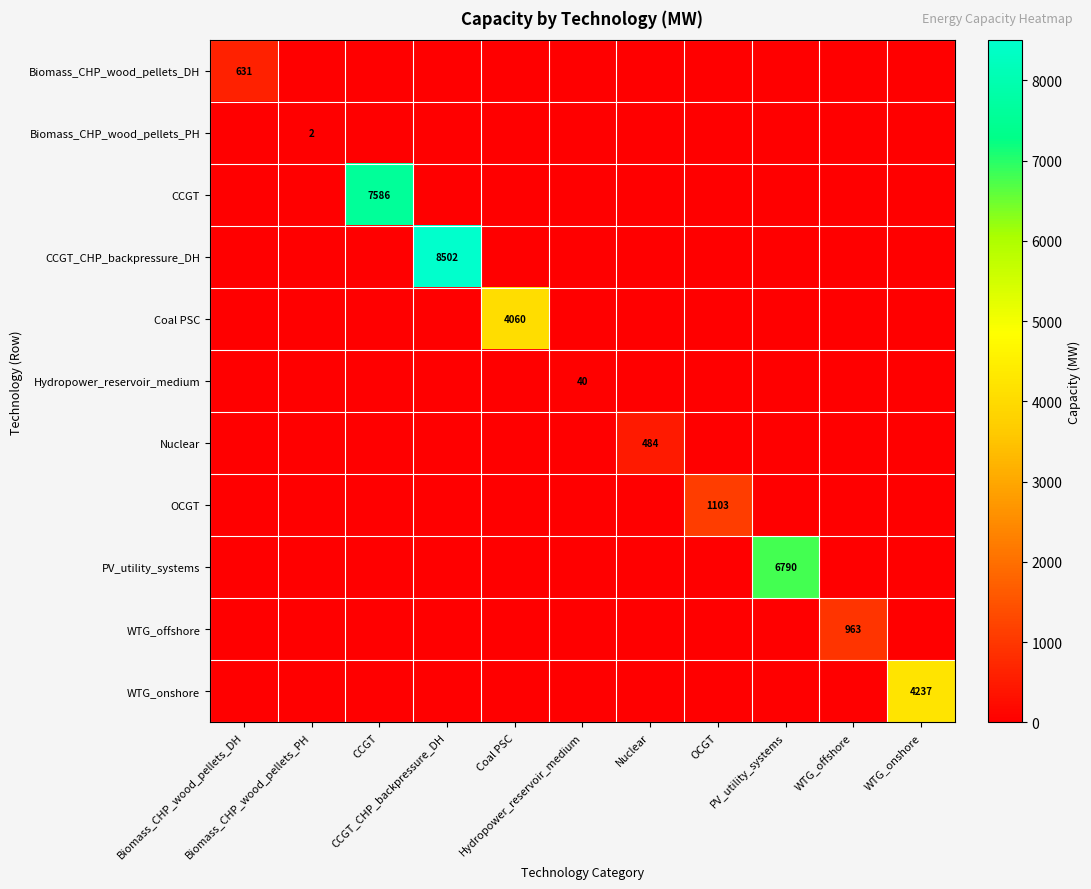

What is the spread (max minus min) of values at Biomass_CHP_wood_pellets_DH?

631.0